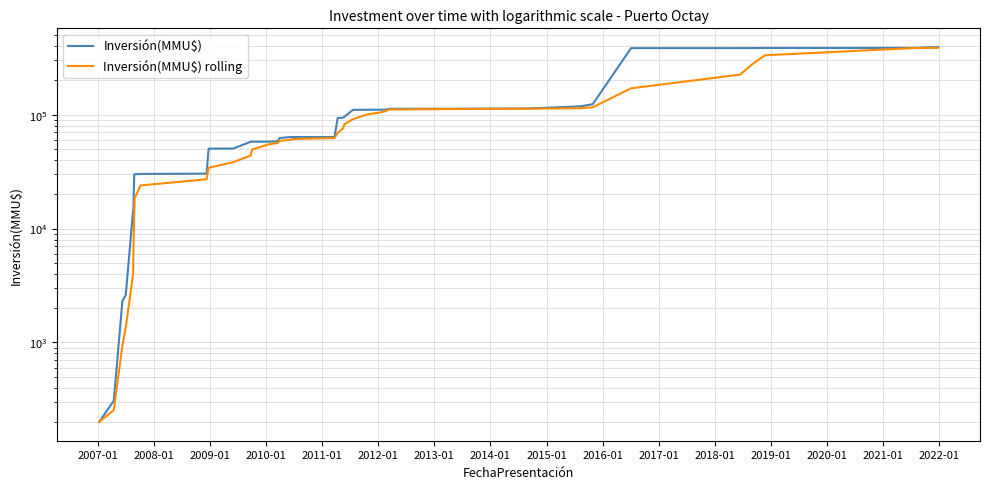

Is the value of Inversión(MMU$) at 34 greater than the value of Inversión(MMU$) rolling at 18?

Yes